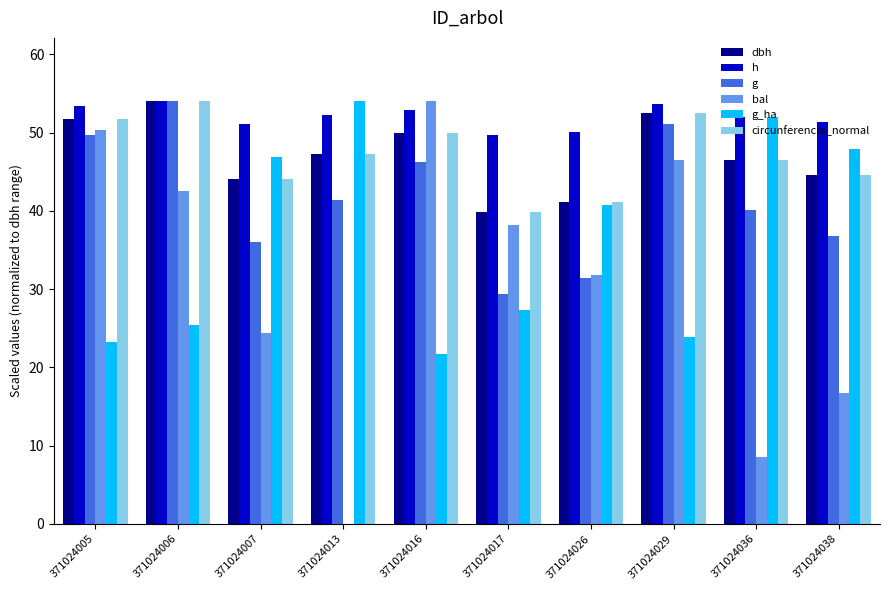

What is the sum of the circunferencia_normal values at 371024013 and 371024038?

91.9